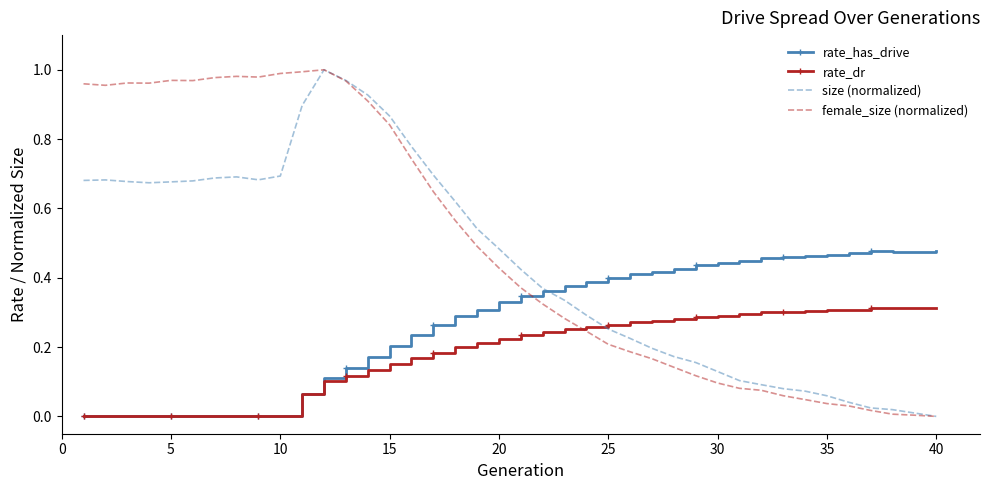

Which series has the largest total across all categories?

female_size (normalized)